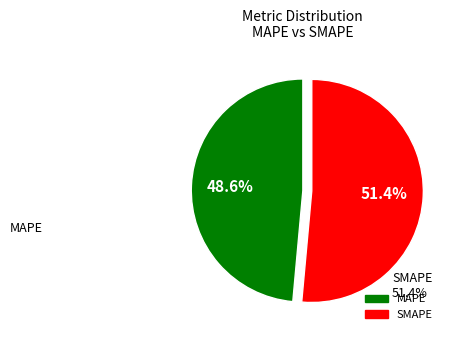

Is it true that MAPE is 62% of the pie?

False